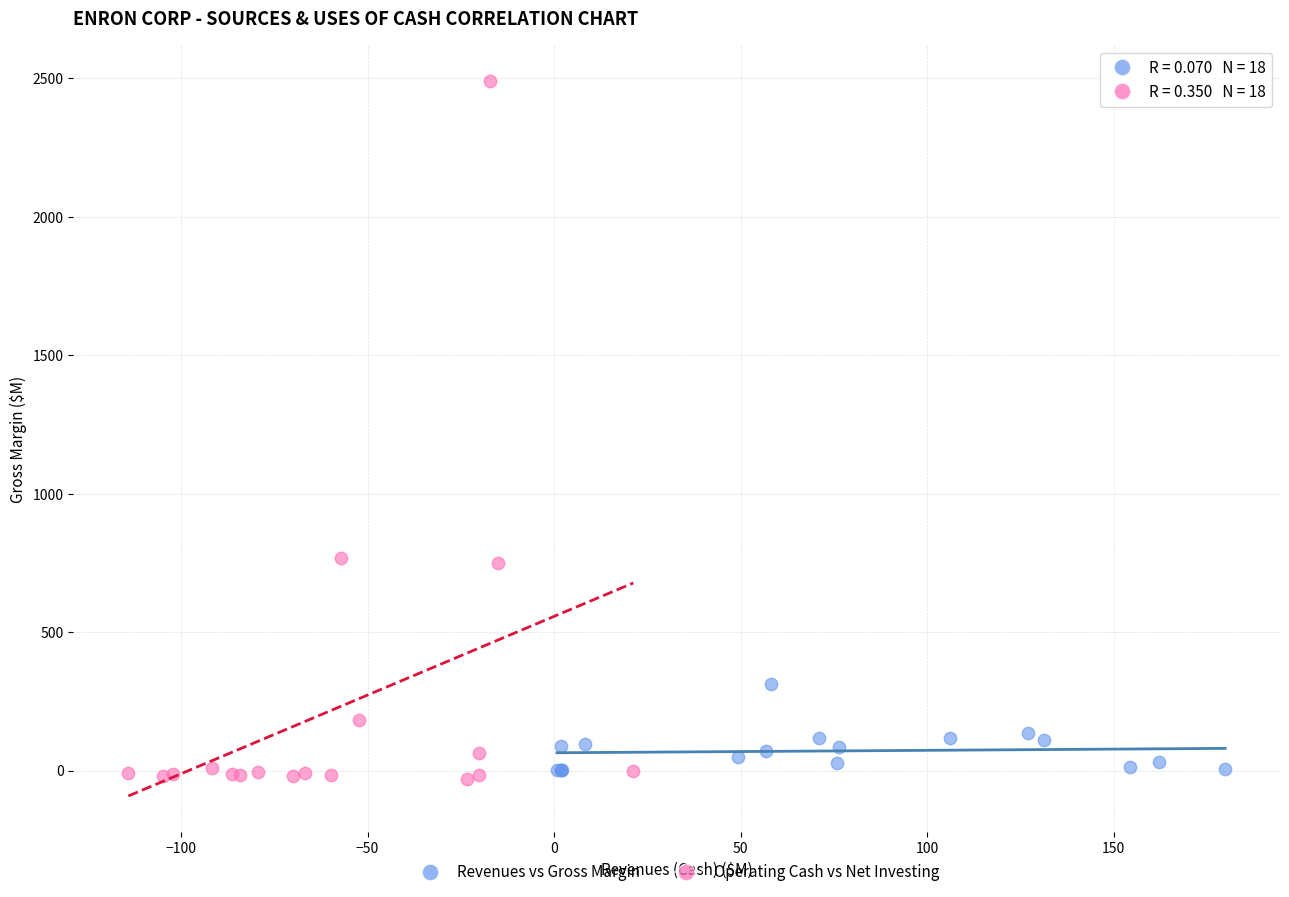

Which series has the largest Y range (max minus min)?

Operating Cash vs Net Investing